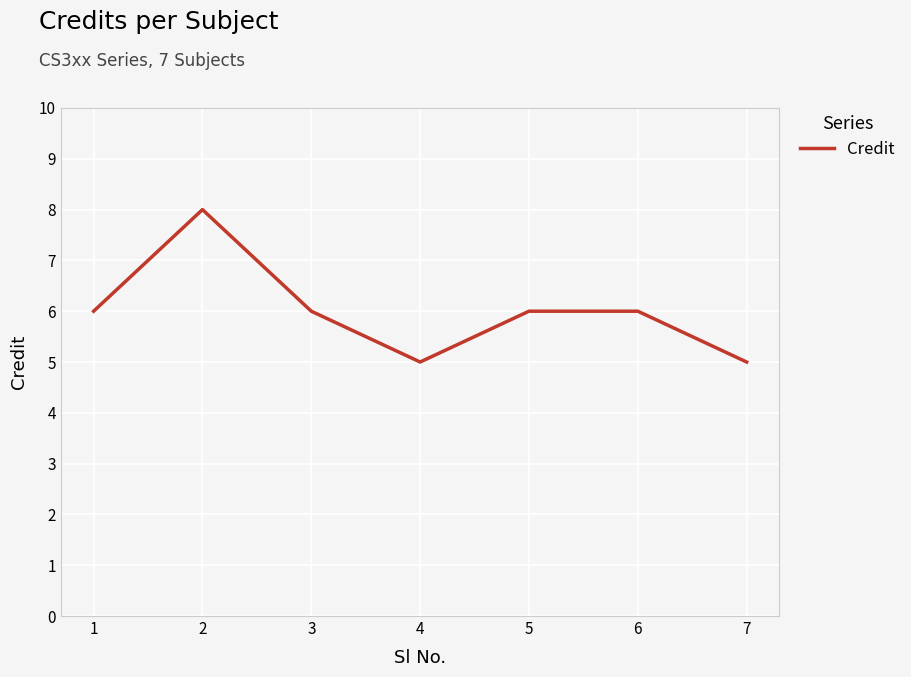

What value does the data have at 7?

5